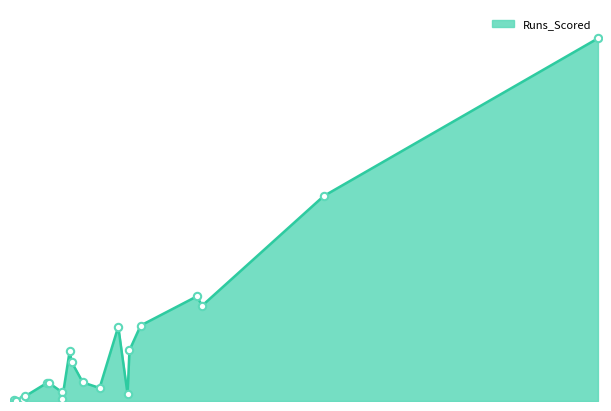

What is the ratio of the value at SK Raina to the value at R Dravid?

0.3